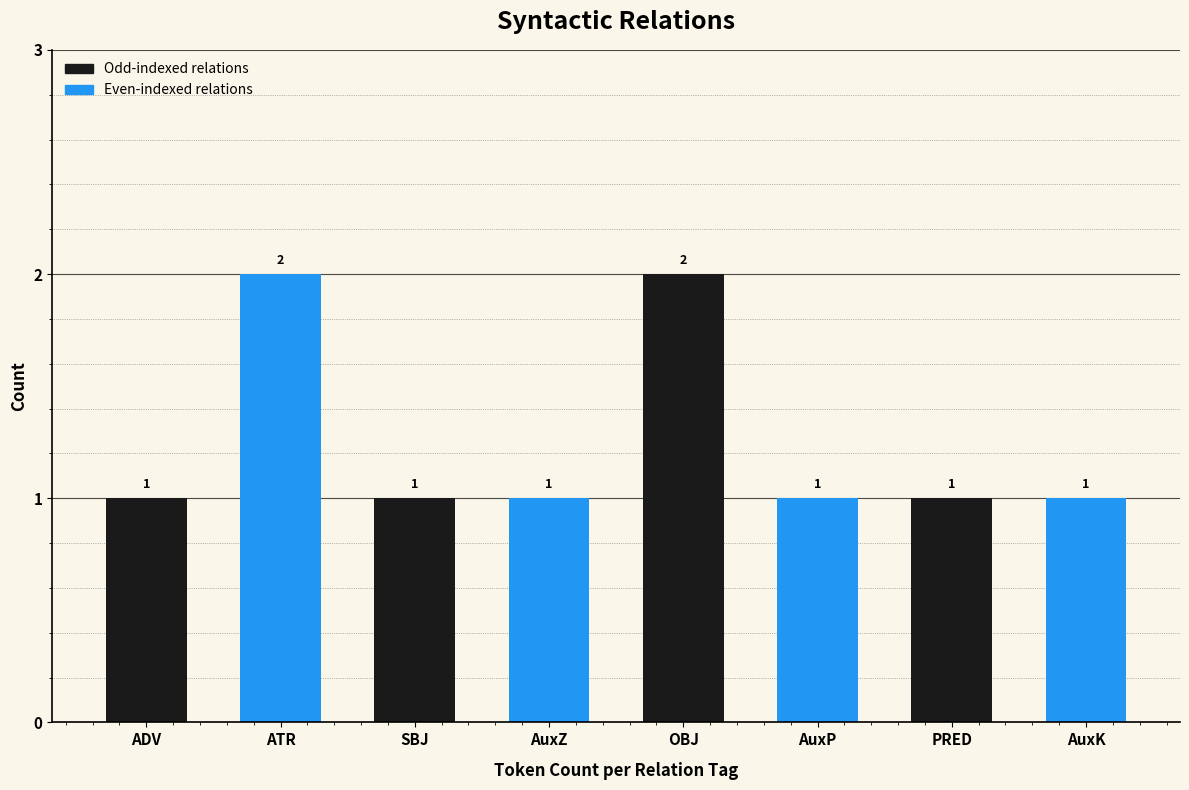

How many values are between 1 and 2?

8